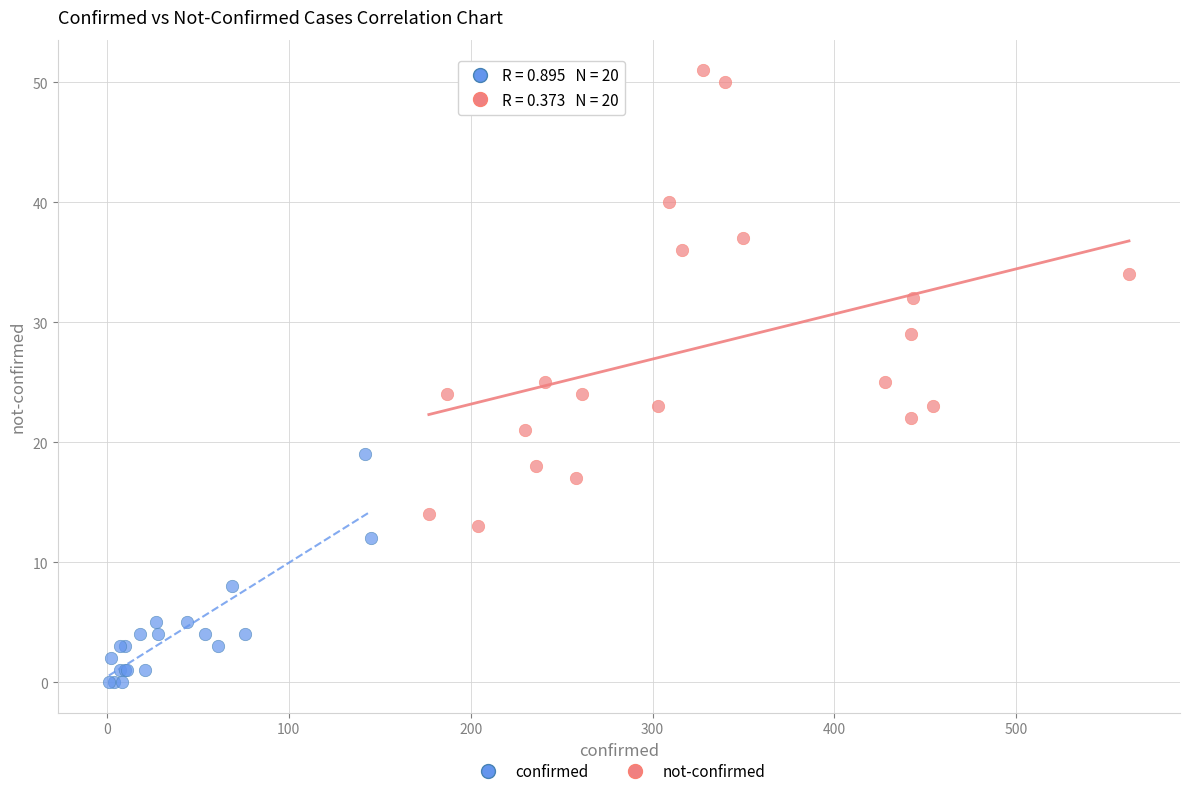

Which series contains the lowest Y value?

confirmed